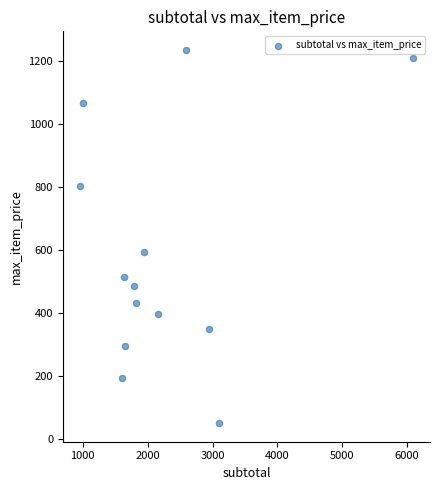

What Y value in the scatter plot is closest to 643?

594